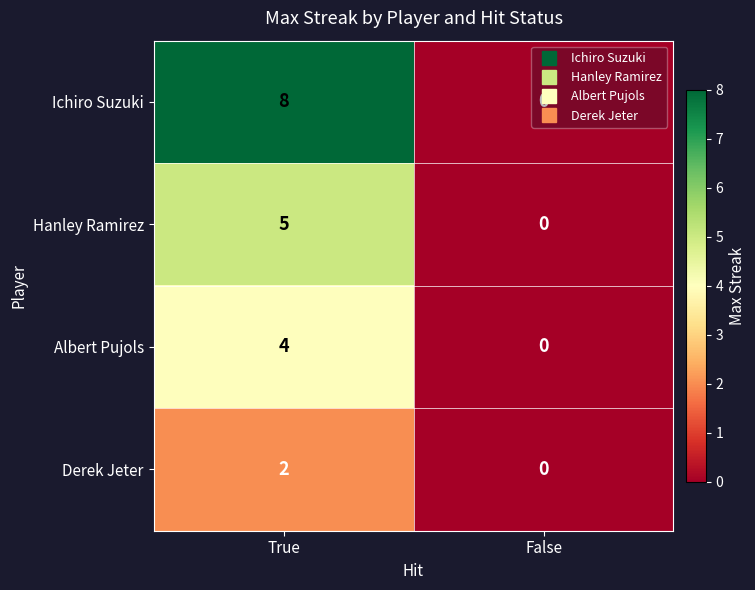

Which series has the widest spread of values?

Ichiro Suzuki